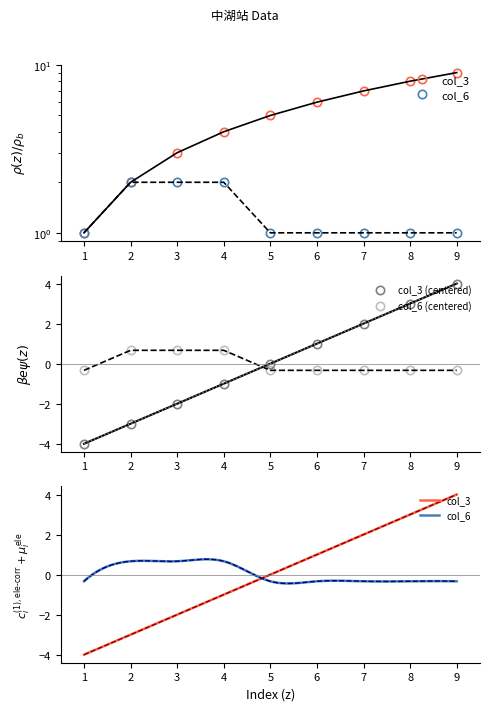

What is the spread (max minus min) of values at 6?

5